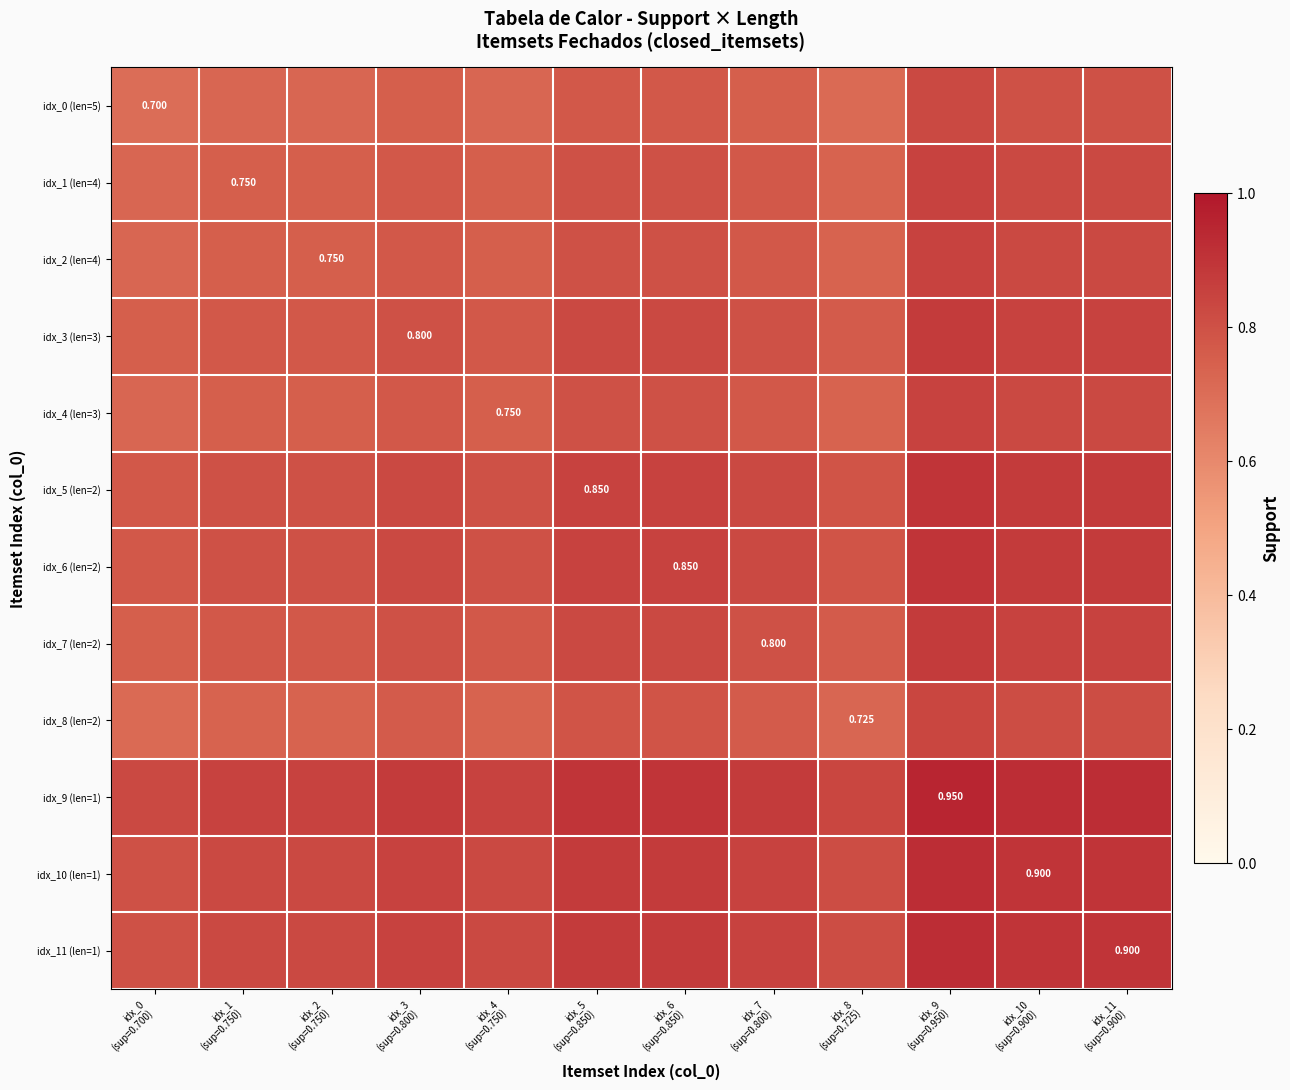

At which category does the chart reach its minimum across all series?

idx_0
(sup=0.700)